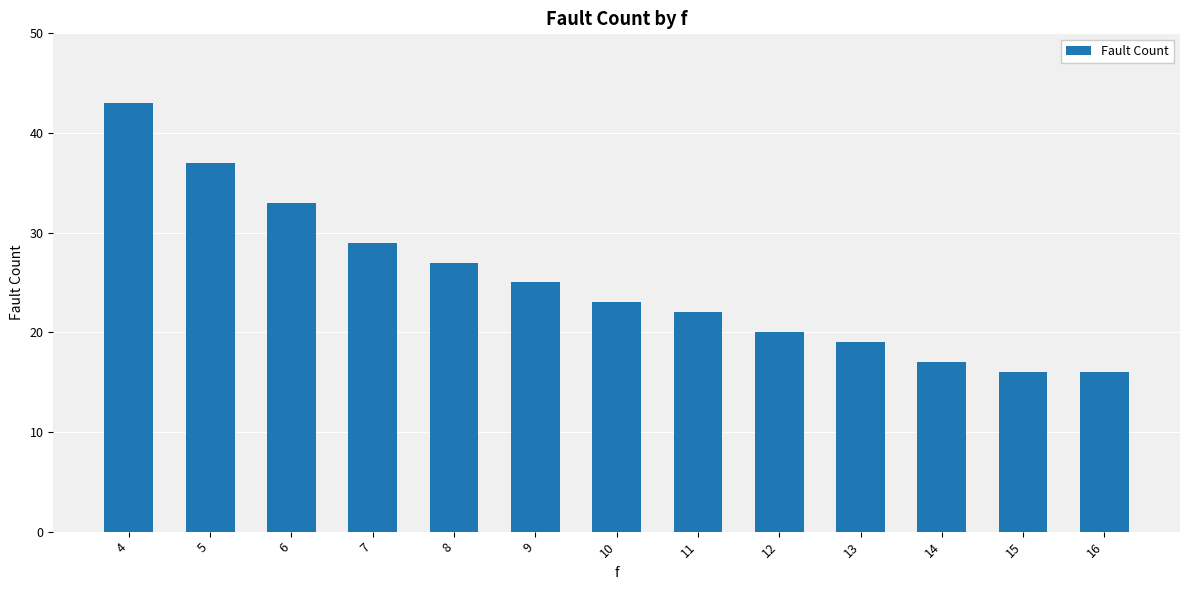

Which has a higher value, 14 or 16?

14